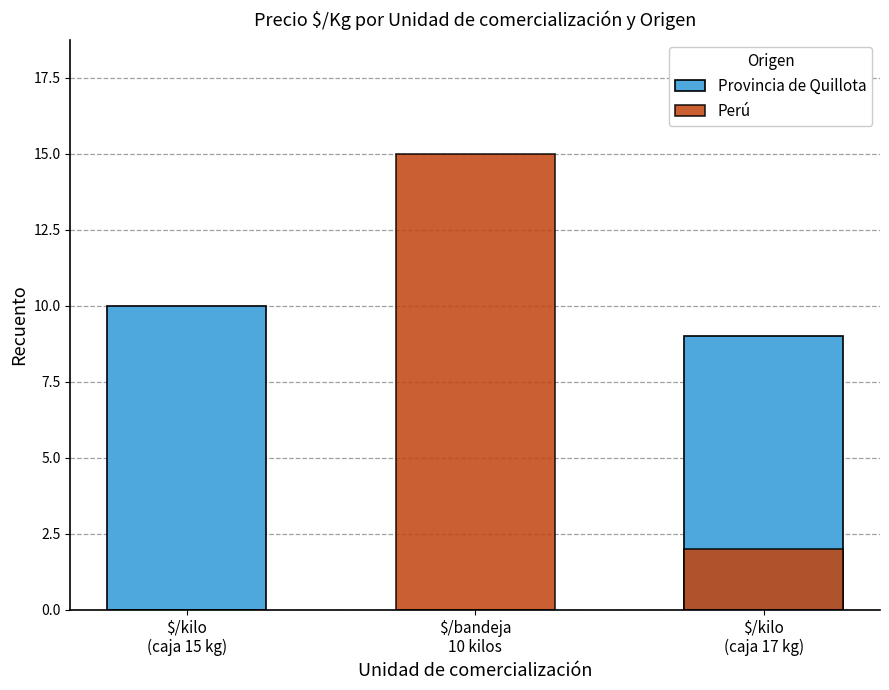

The Provincia de Quillota series shows 0 at $/bandeja
10 kilos. True or false?

True